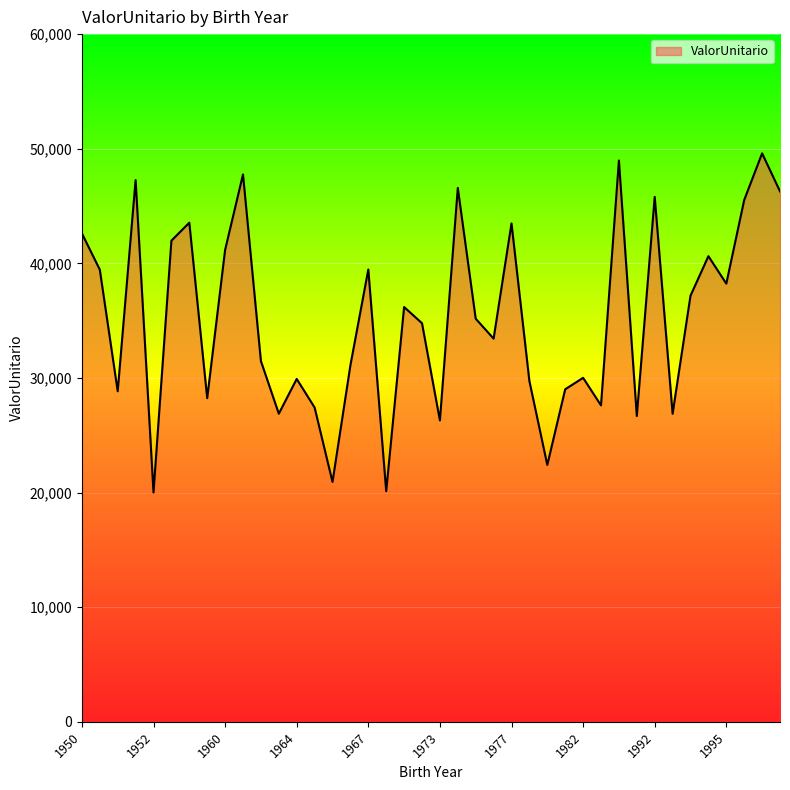

Does the chart have visible grid lines?

Yes